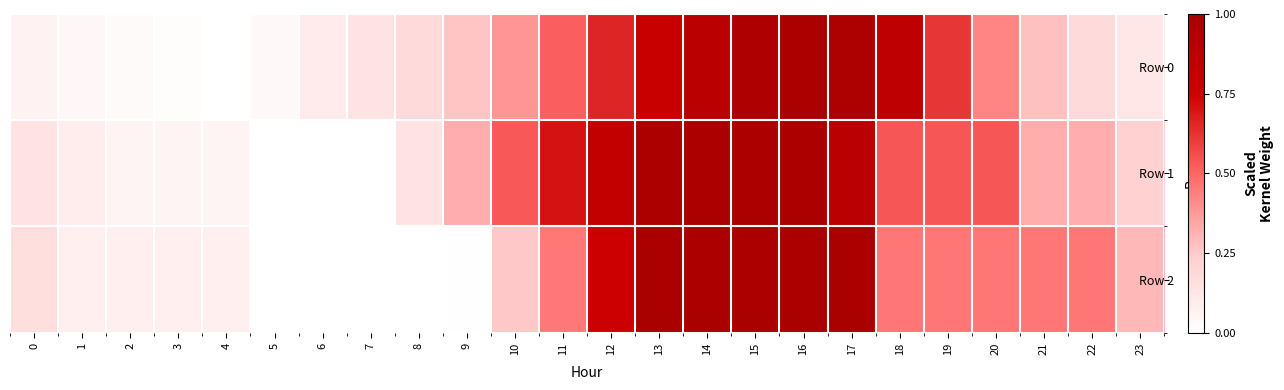

At how many categories does at least one series exceed 0?

24